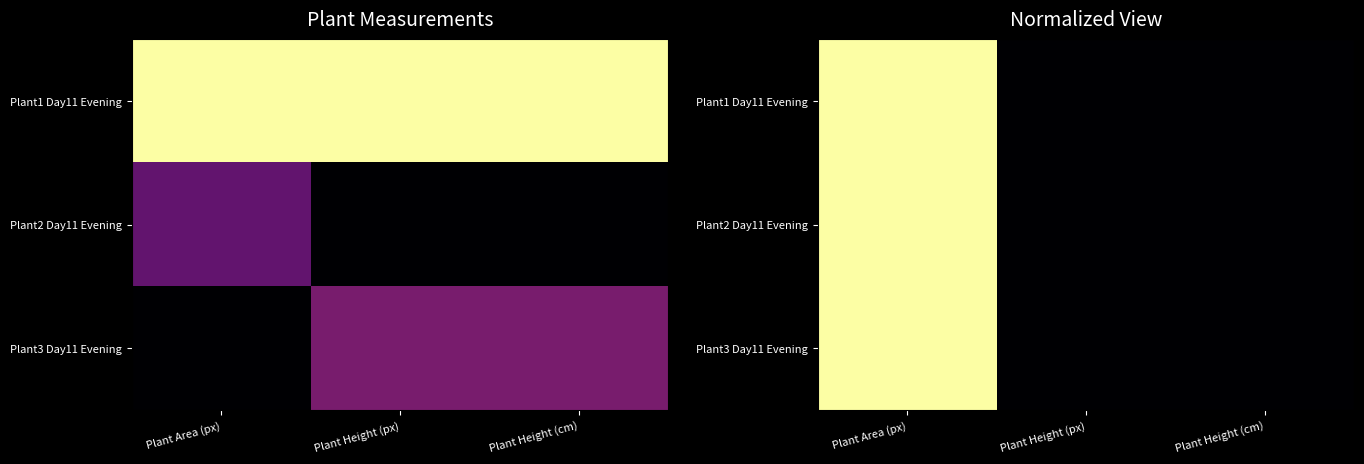

At which category is the sum across all series the highest?

Plant Area (px)